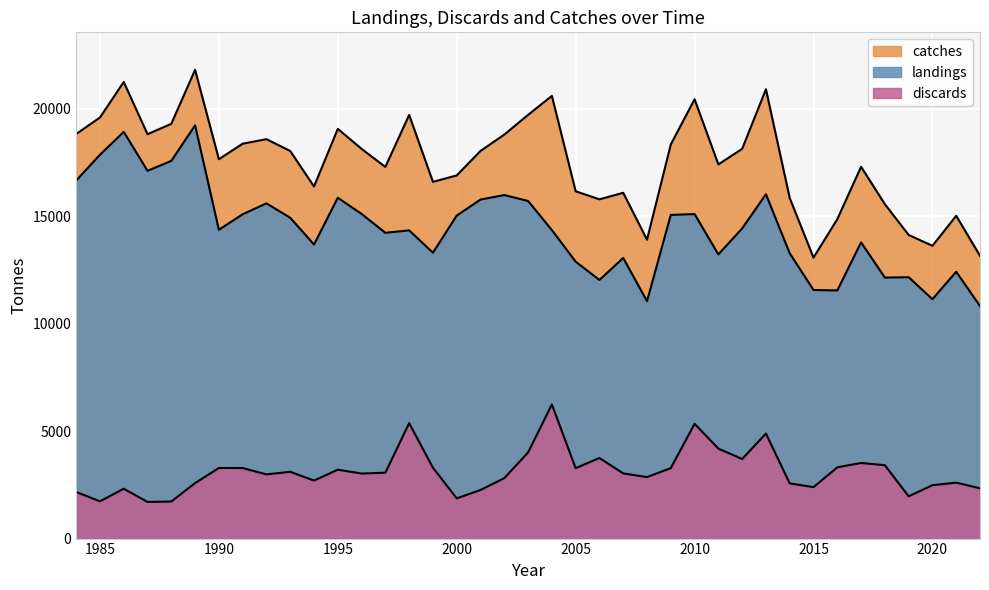

At 2000, list the series in order from smallest to largest.

discards, landings, catches